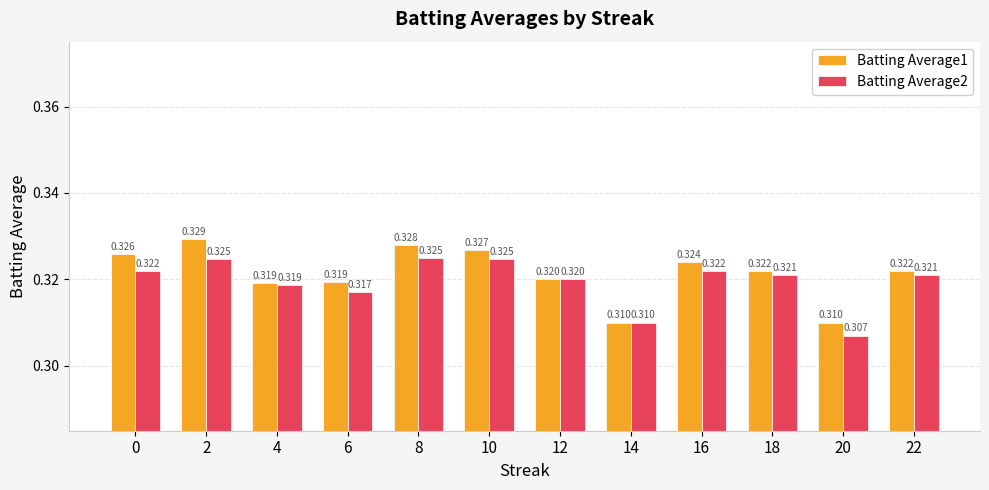

Is the value of Batting Average2 at 18 greater than the value of Batting Average1 at 10?

No